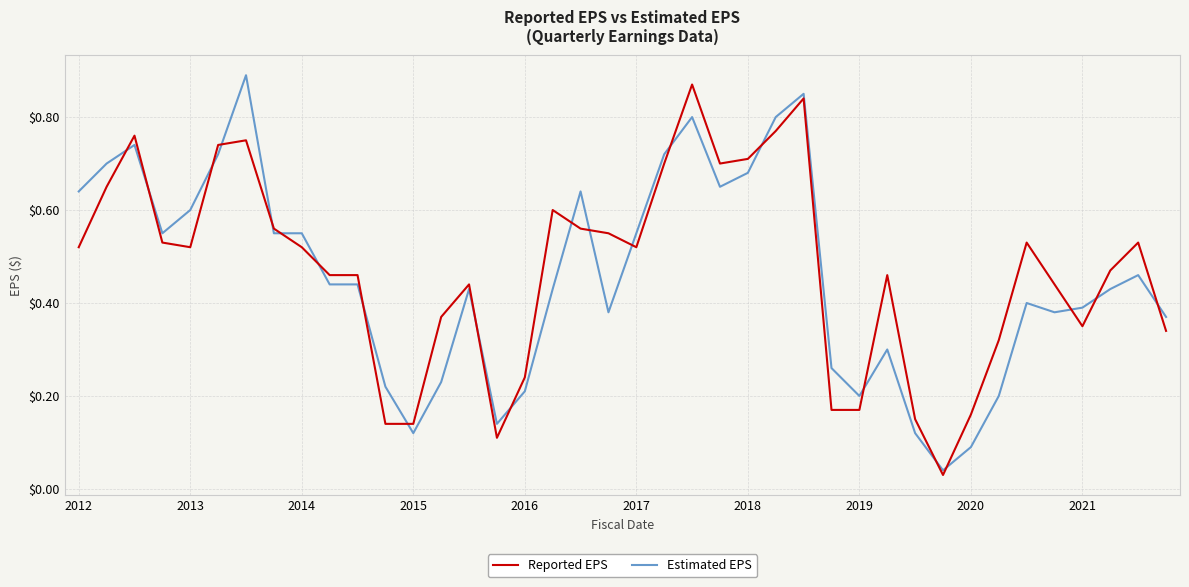

True or false: Estimated EPS and Reported EPS intersect in this chart.

True